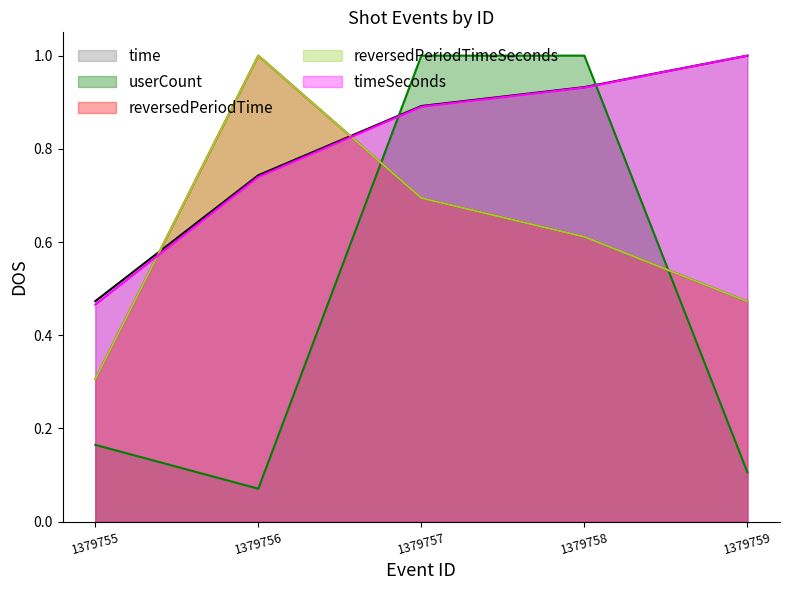

Which category has the highest value across all series?

1379759